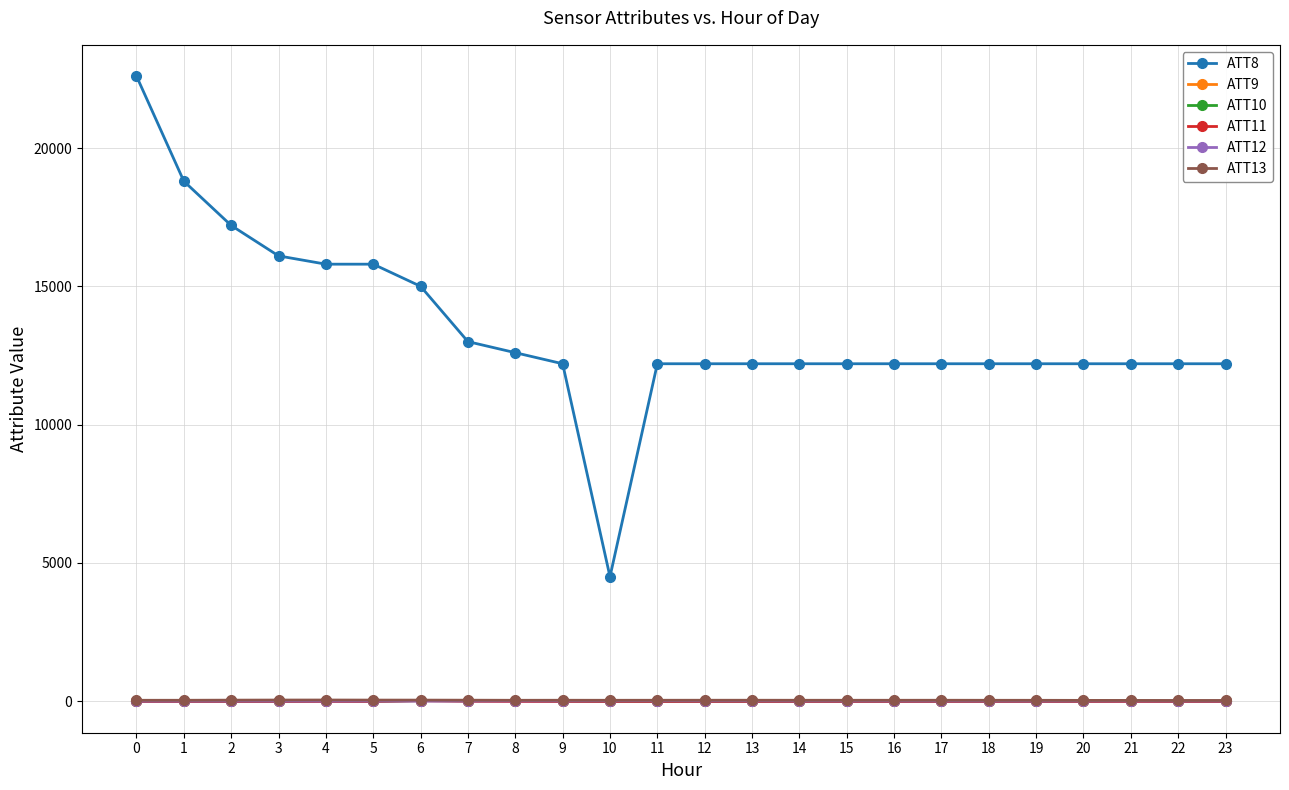

Which series has the largest range (max minus min)?

ATT8